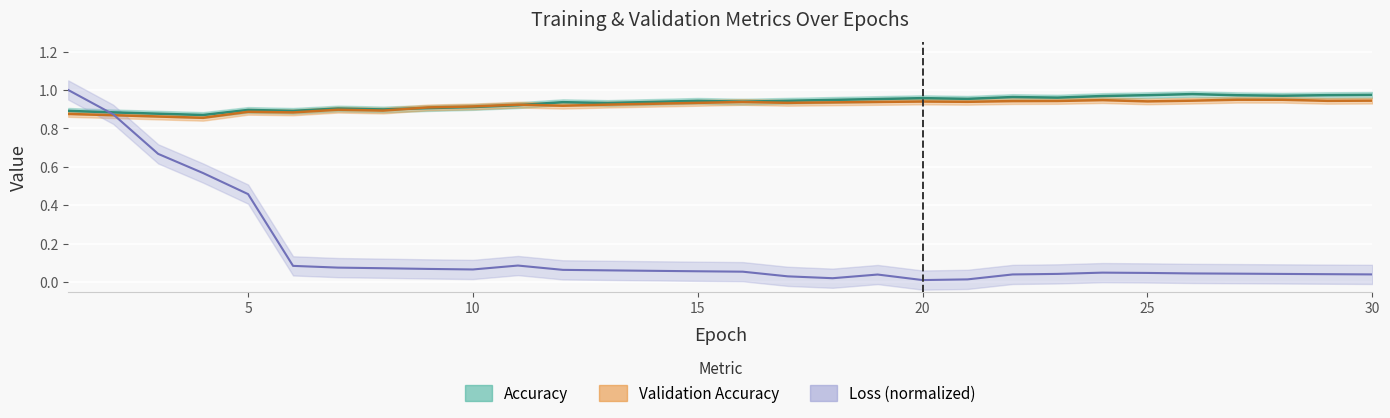

At which label is Validation Accuracy closest to 0?

4